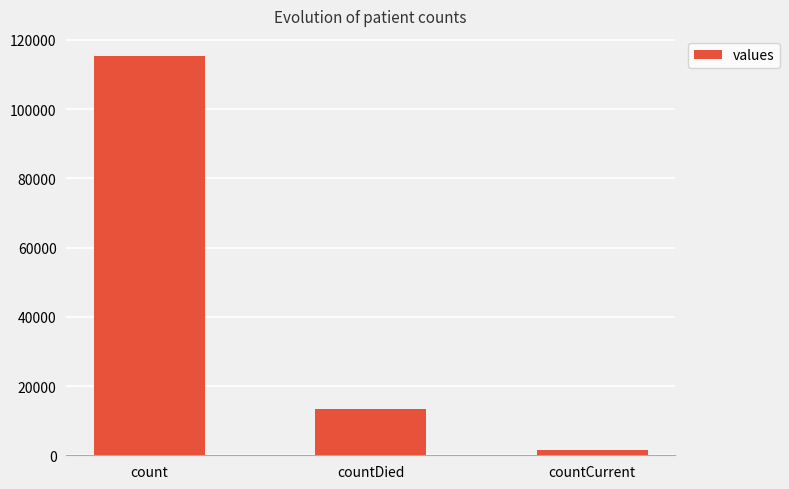

Which category has the highest value across all series?

count